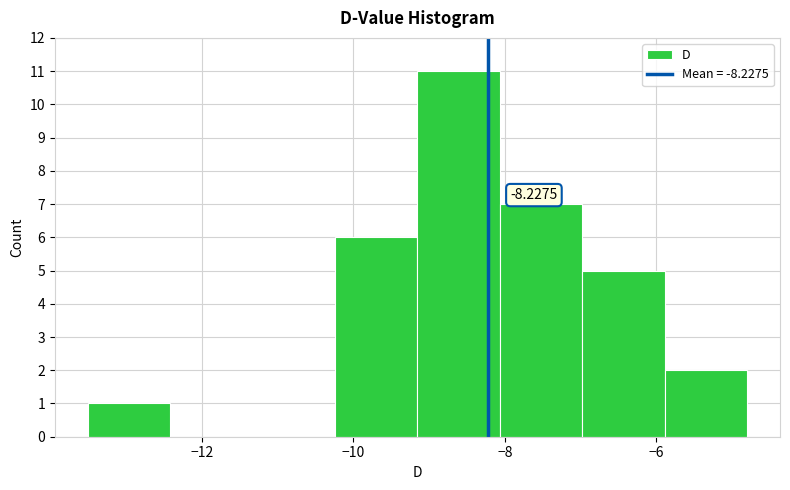

Over which range of the x-axis is the bar tallest?

-9.2 to -8.0